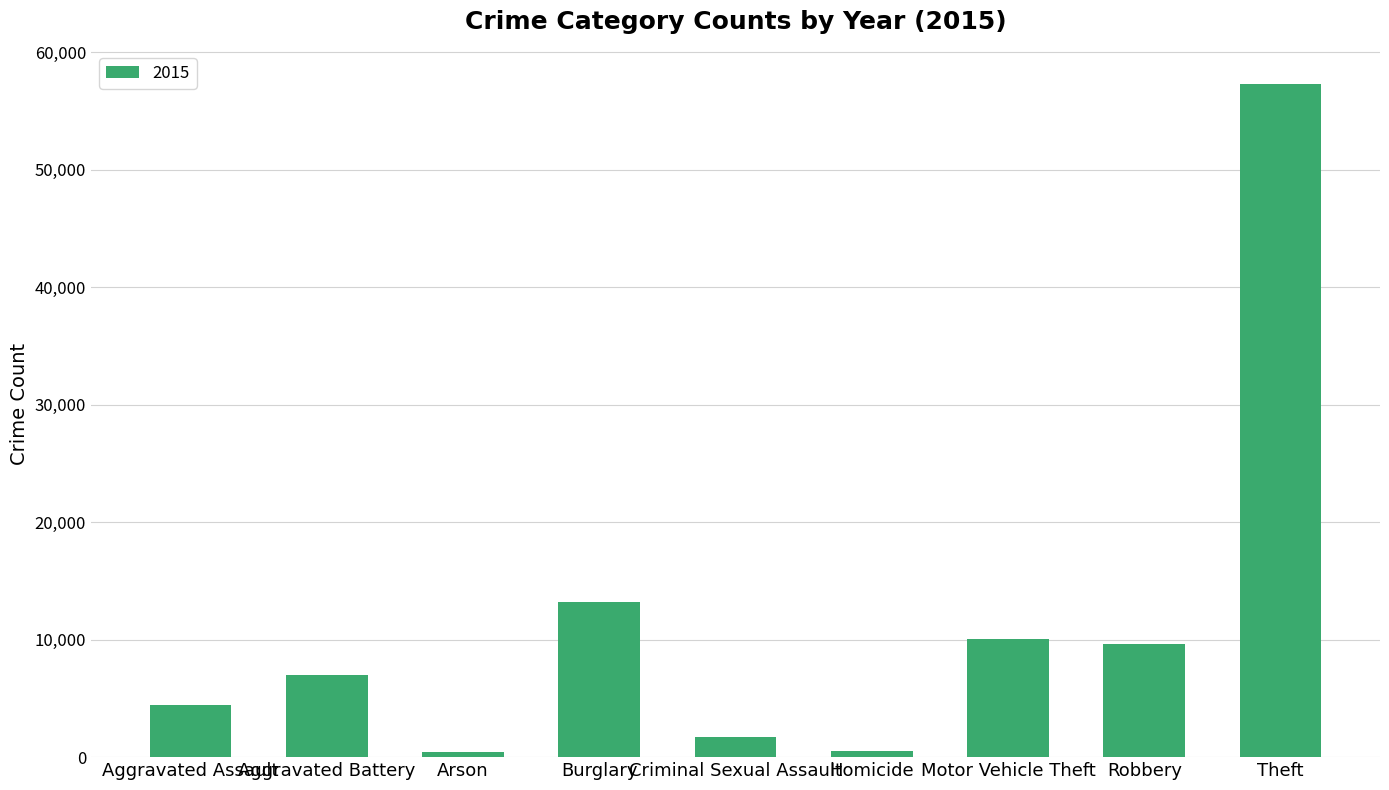

What position from the left is Arson?

3